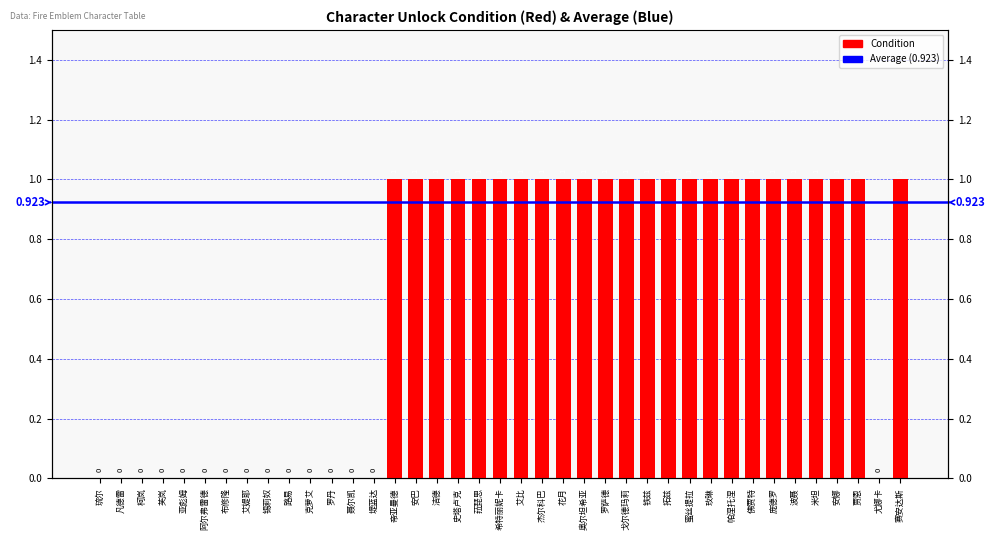

Does the chart contain stacked bars?

No